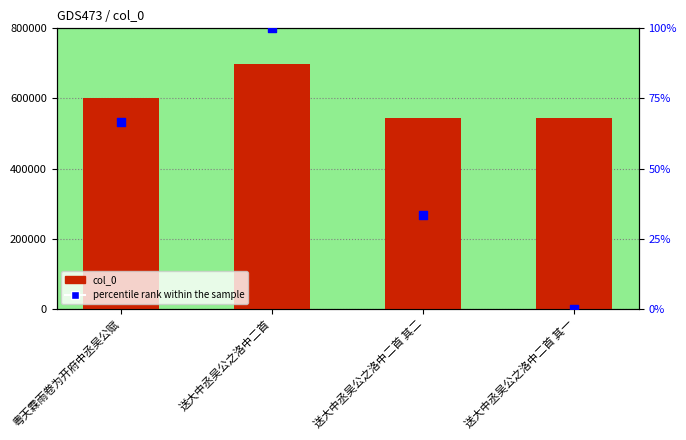

Which series reaches the minimum Y coordinate?

percentile rank within the sample